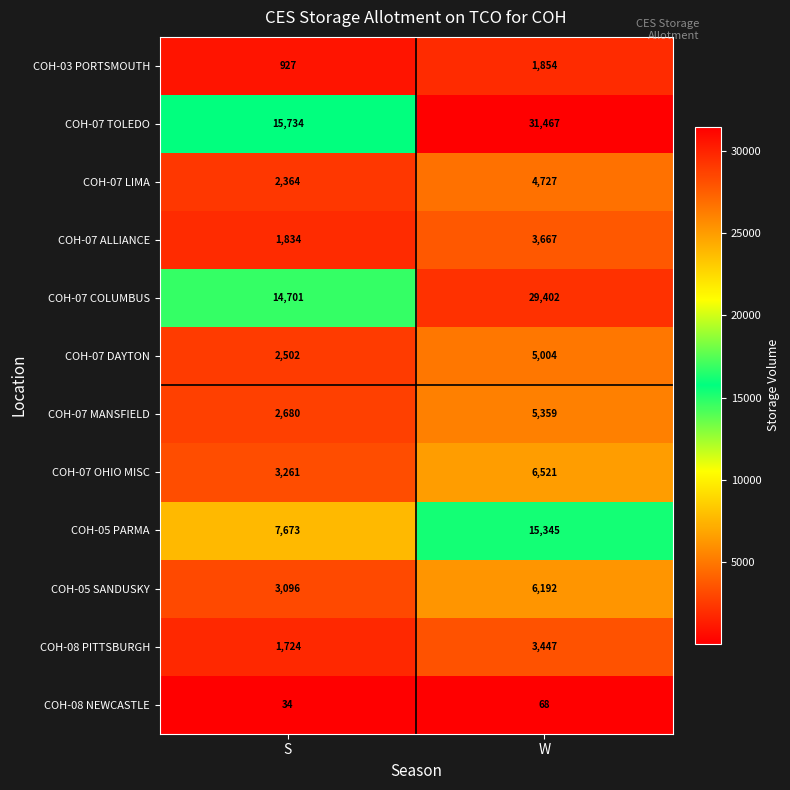

The value of COH-07 ALLIANCE at W is 1112. True or false?

False